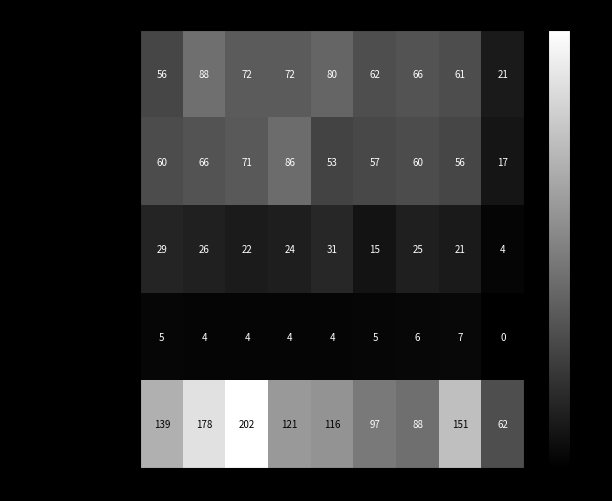

What is the spread (max minus min) of values at 2021?

82